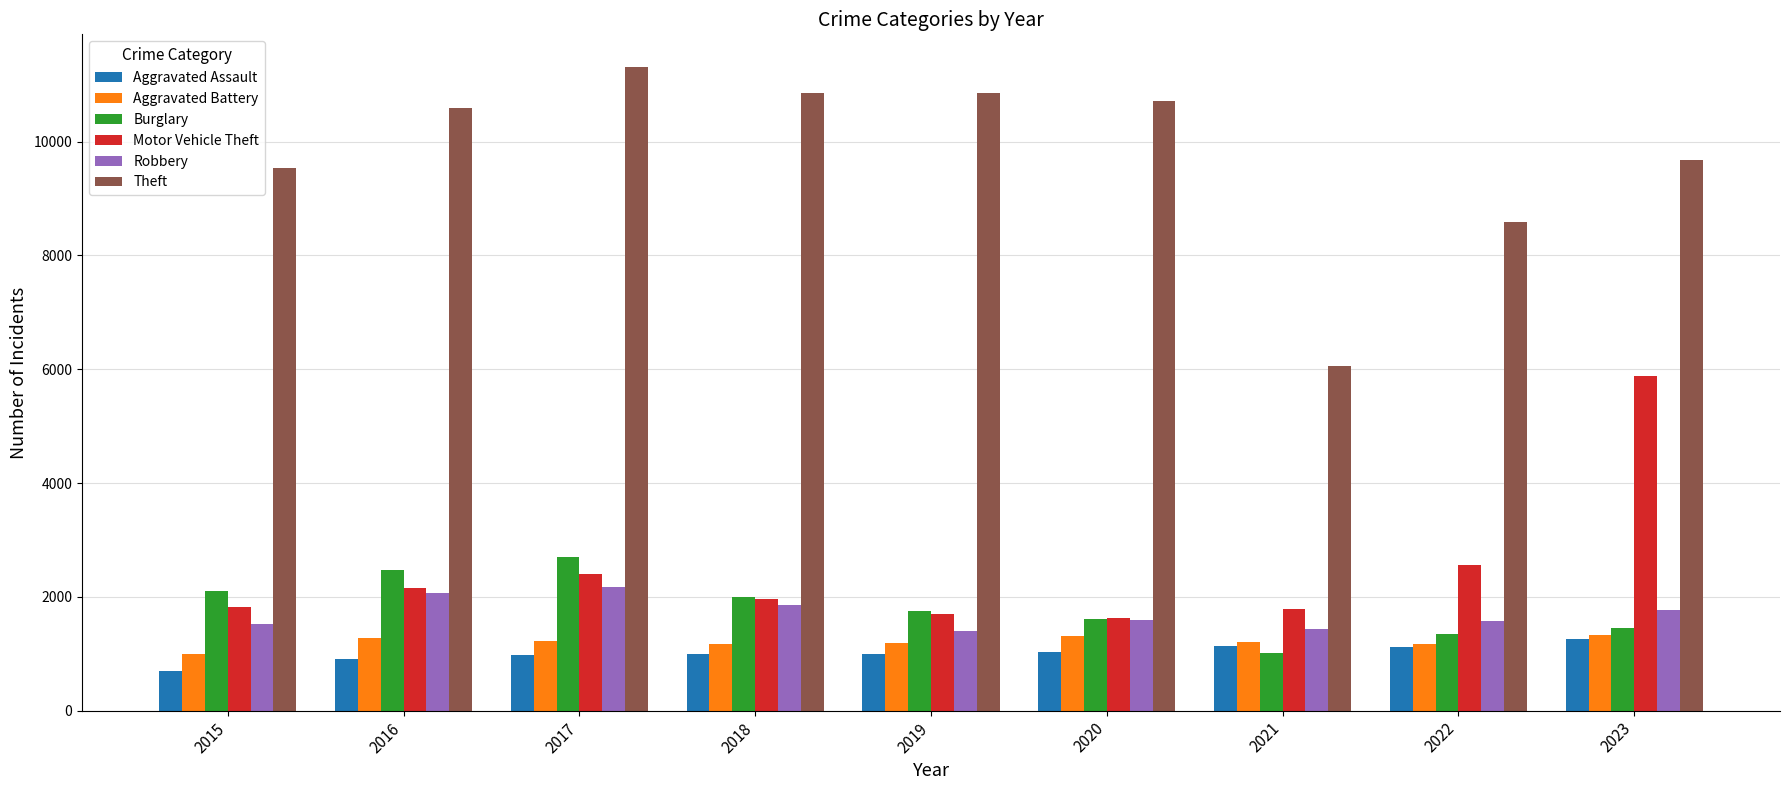

Which category has the highest value across all series?

2017